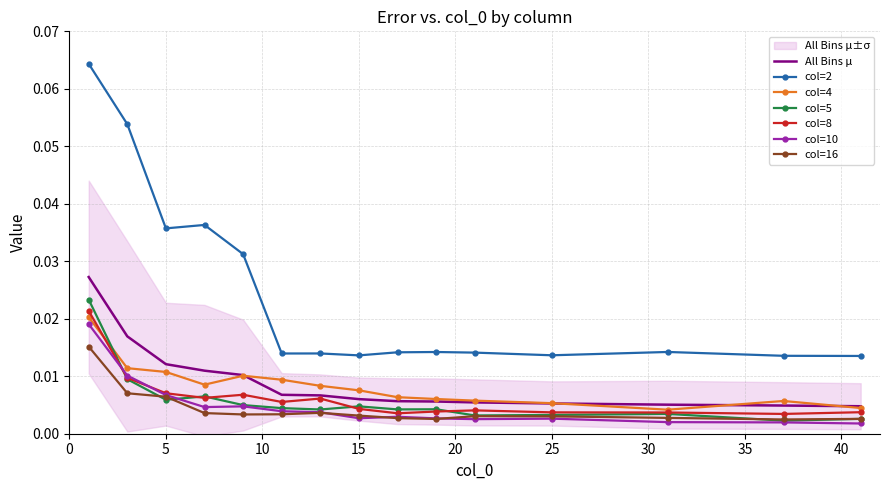

True or false: col=2 and col=4 intersect in this chart.

False